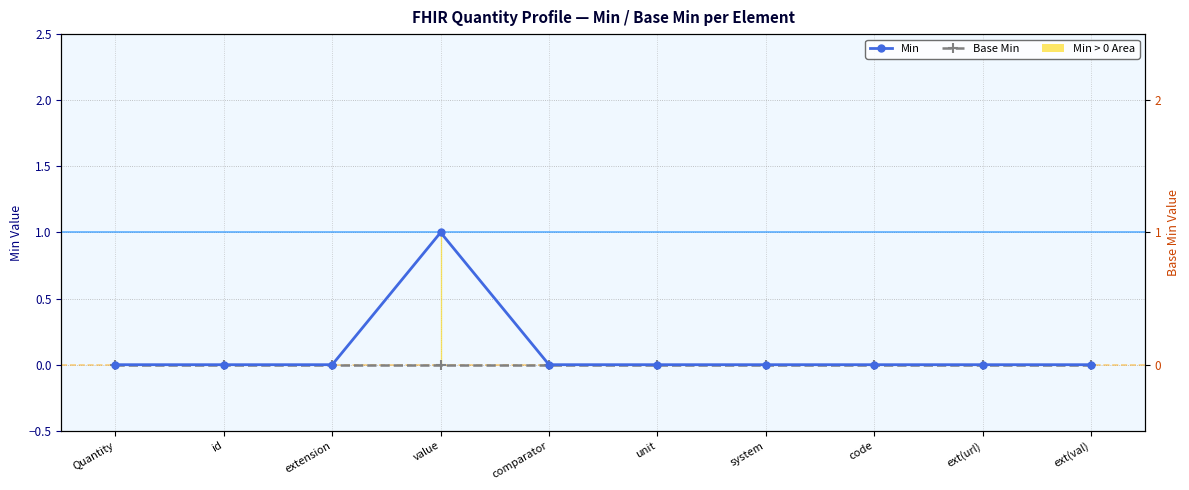

At which category is the sum across all series the highest?

value